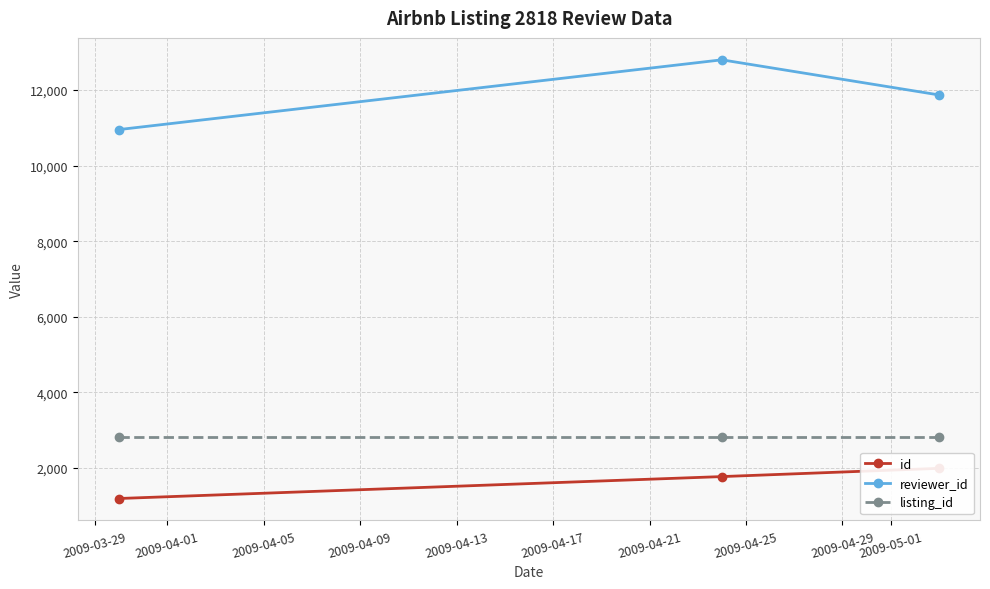

What is the average value of the id series?

1650